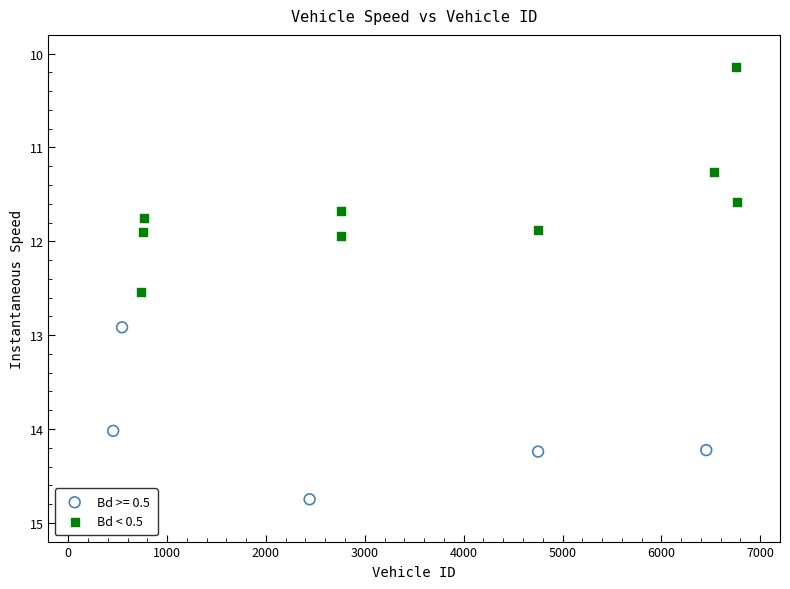

Which series contains the lowest Y value?

Bd < 0.5